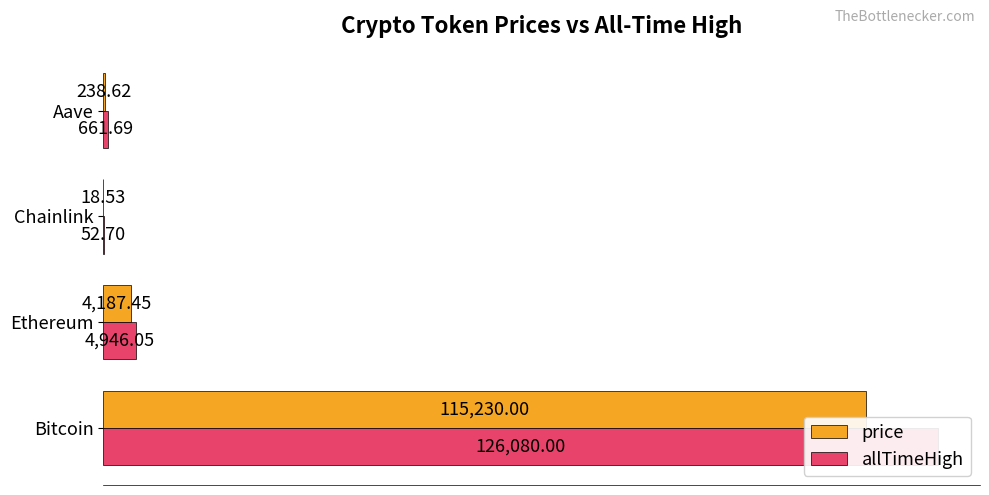

Between Chainlink and Aave, which series saw the biggest shift?

allTimeHigh